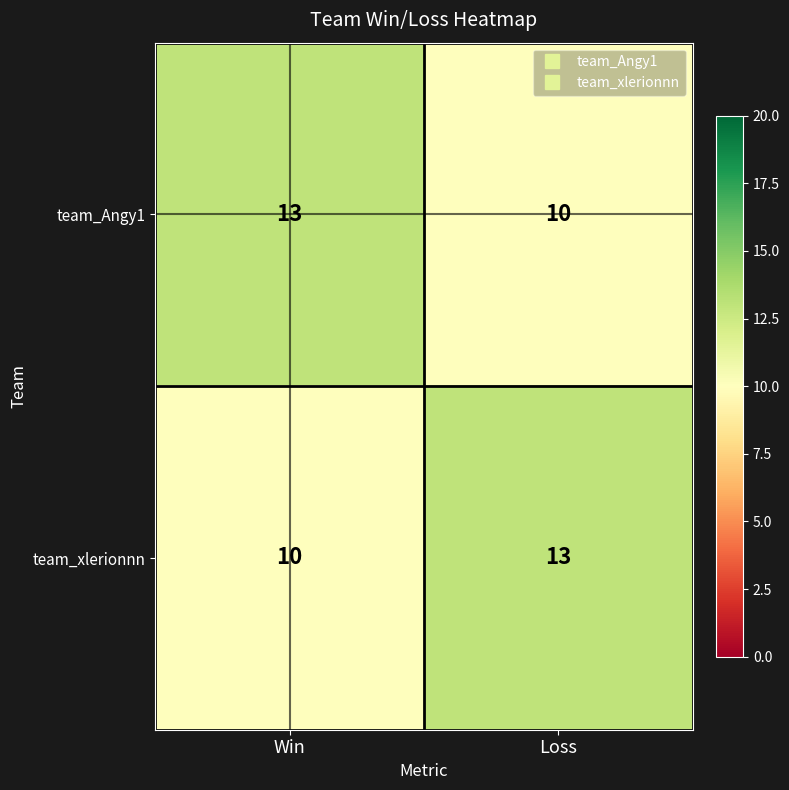

How many series are shown in this chart?

2